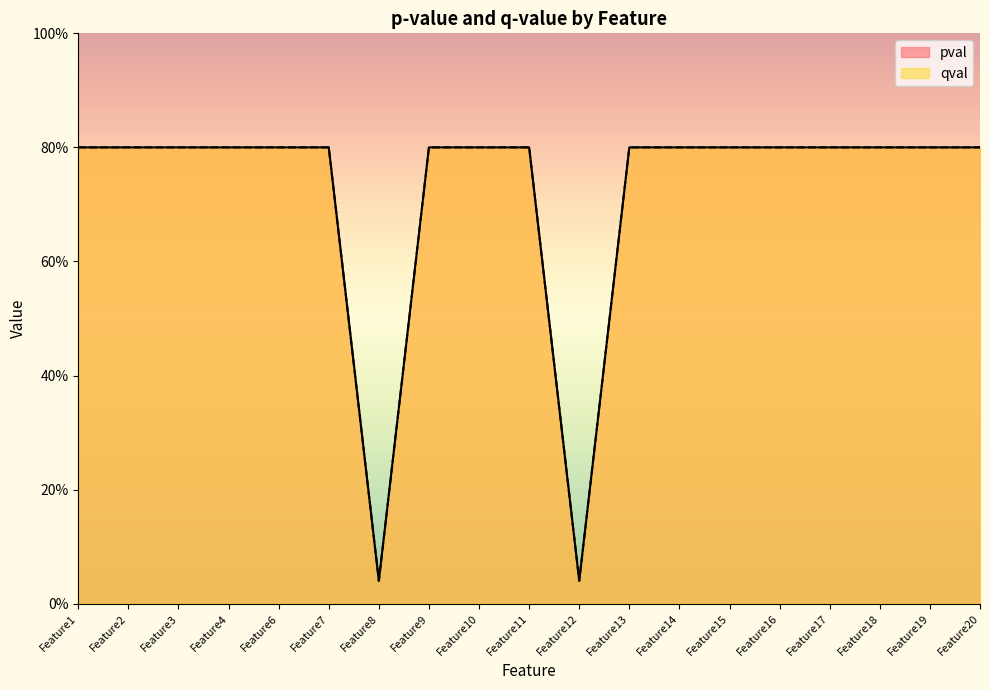

What is the approximate value of pval at Feature17?

0.8